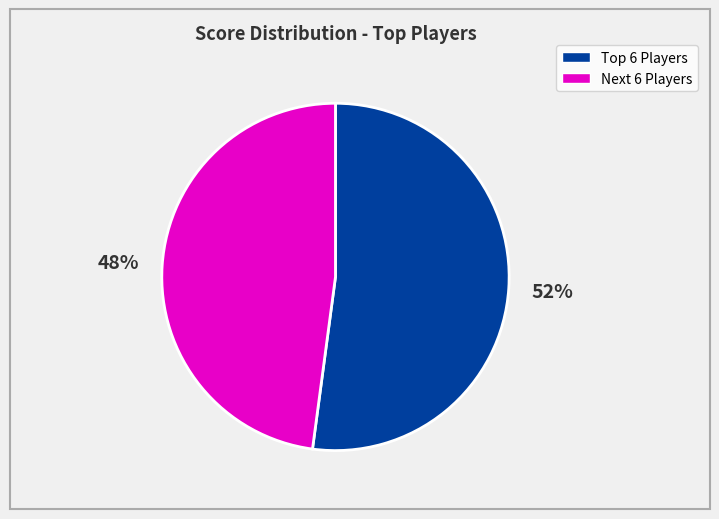

Does any single category account for the majority?

Yes